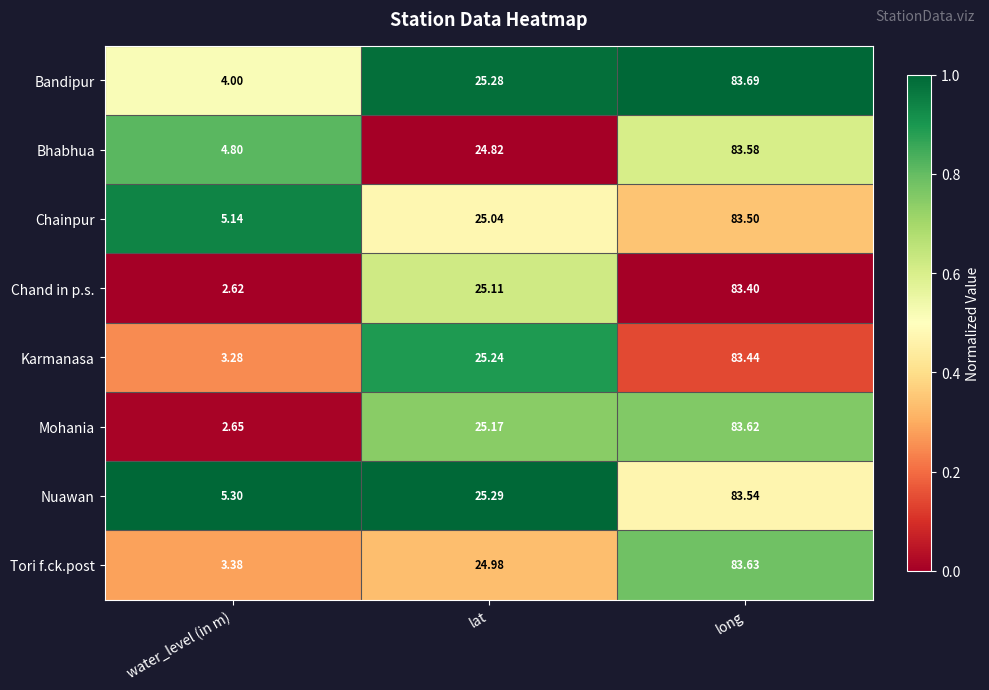

Where does the Karmanasa series first go above 25?

lat